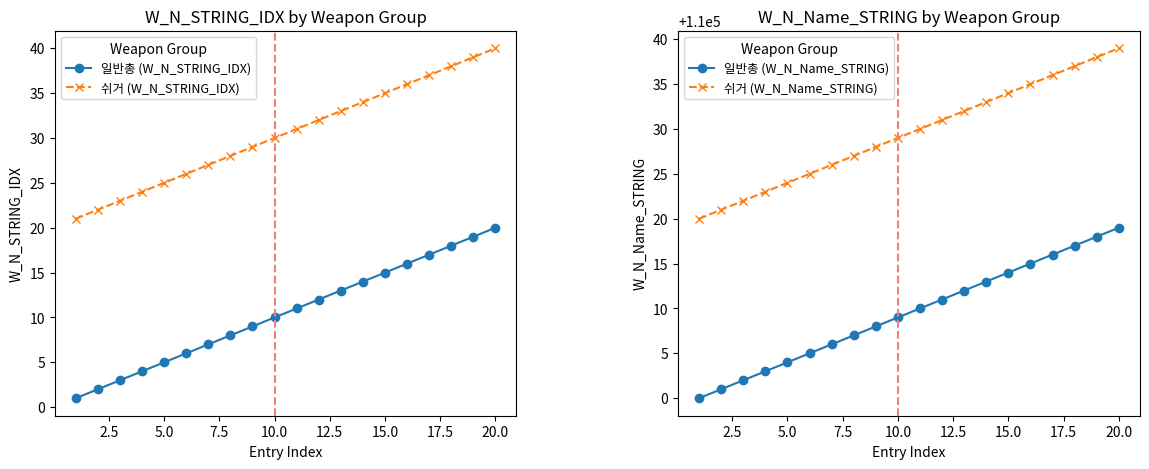

The value of 쉬거 (W_N_STRING_IDX) at 5.0 is 25. True or false?

True